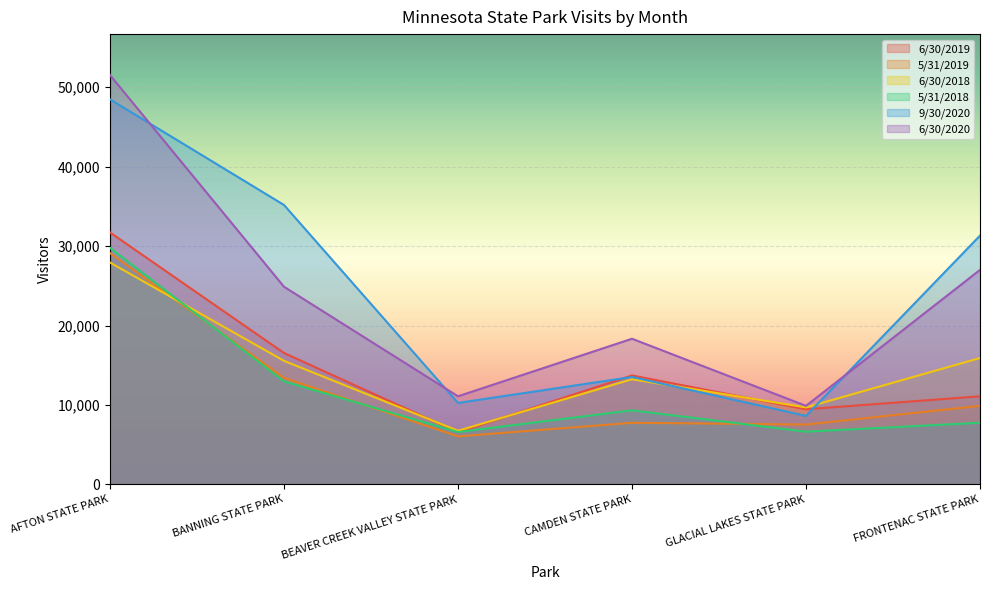

What is the lowest value of the 5/31/2019 series?

6052